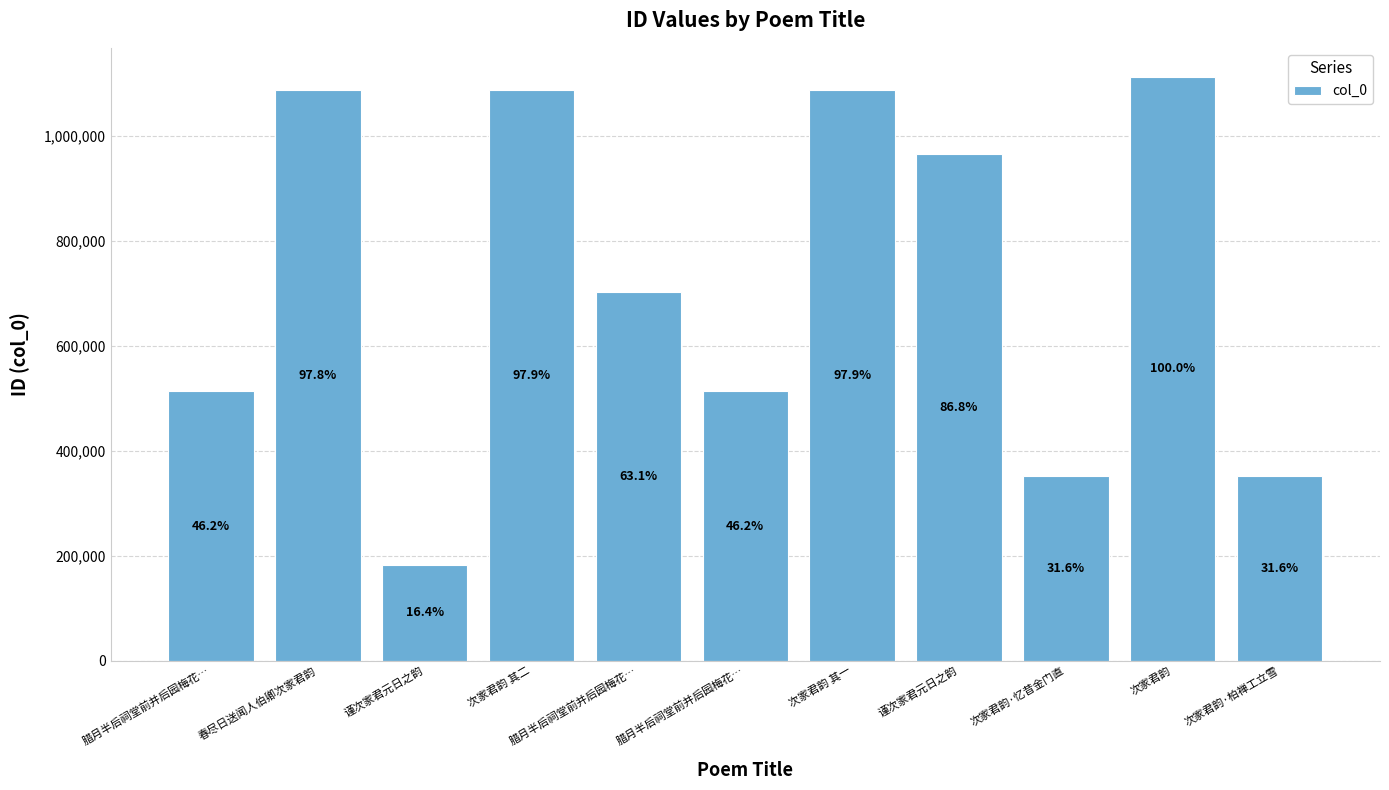

Which has a higher value, 次家君韵 or 腊月半后祠堂前并后园梅花…?

次家君韵